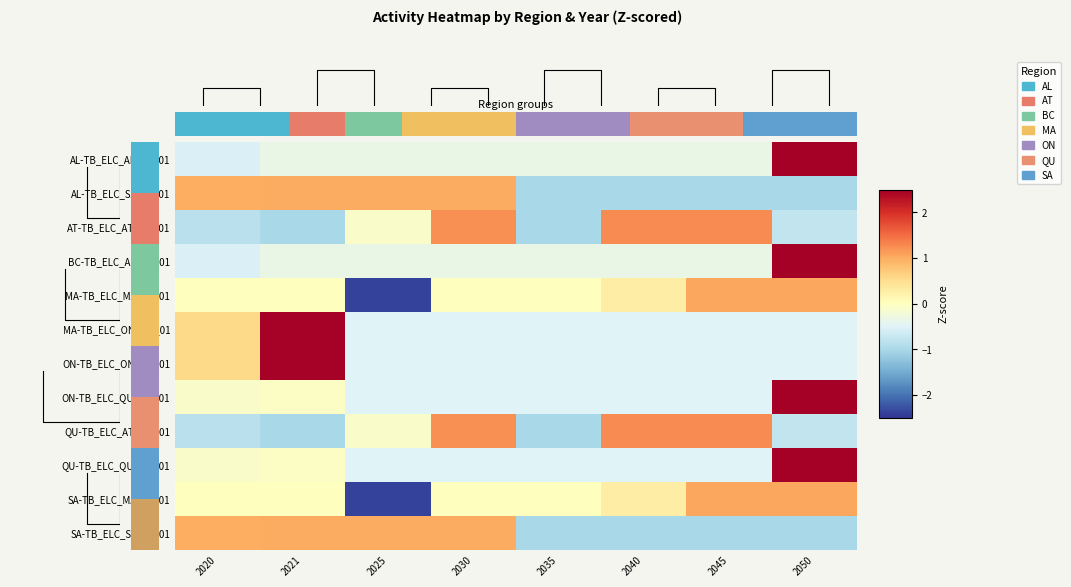

The value of SA-TB_ELC_SA_AL_01 at ON-TB_ELC_QU_ON_01 is -0.7. True or false?

False